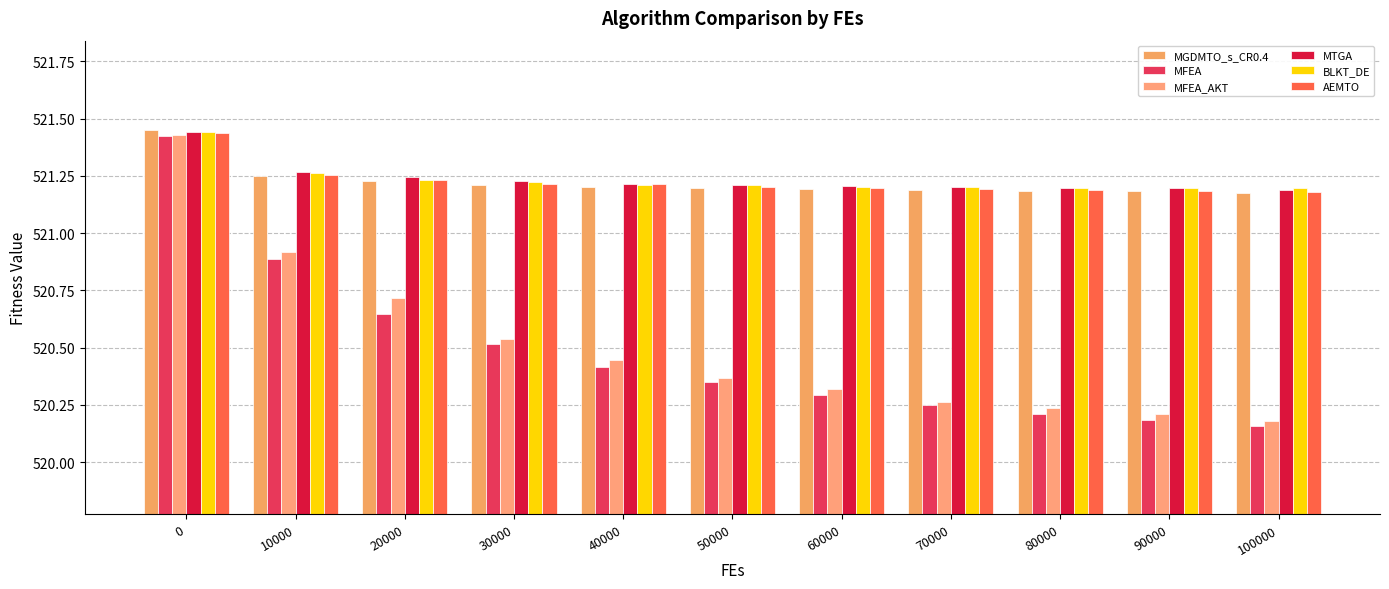

Which has a higher value, 40000 or 50000?

40000